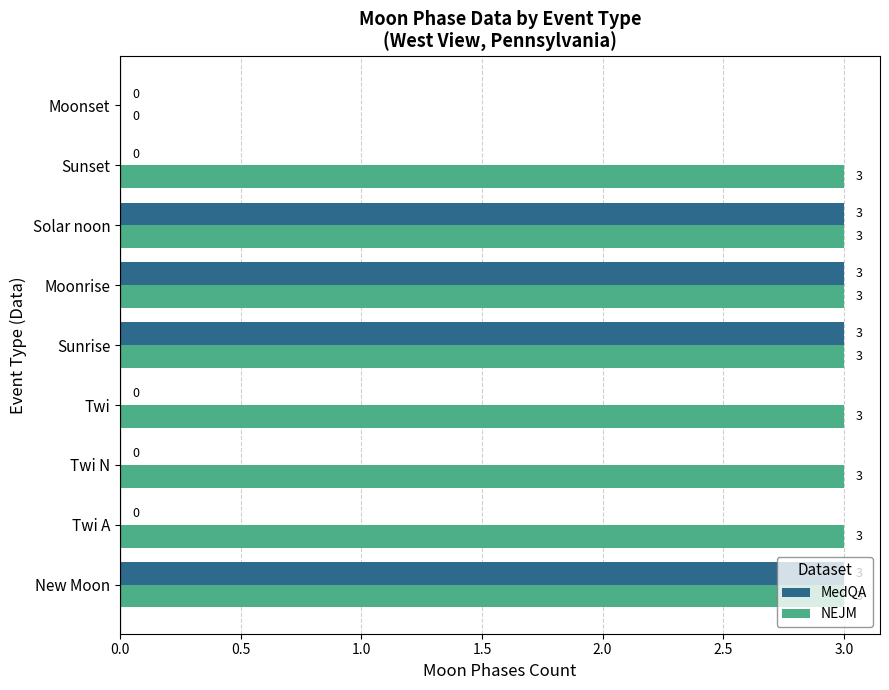

Between Twi and Sunrise, which series saw the biggest shift?

MedQA